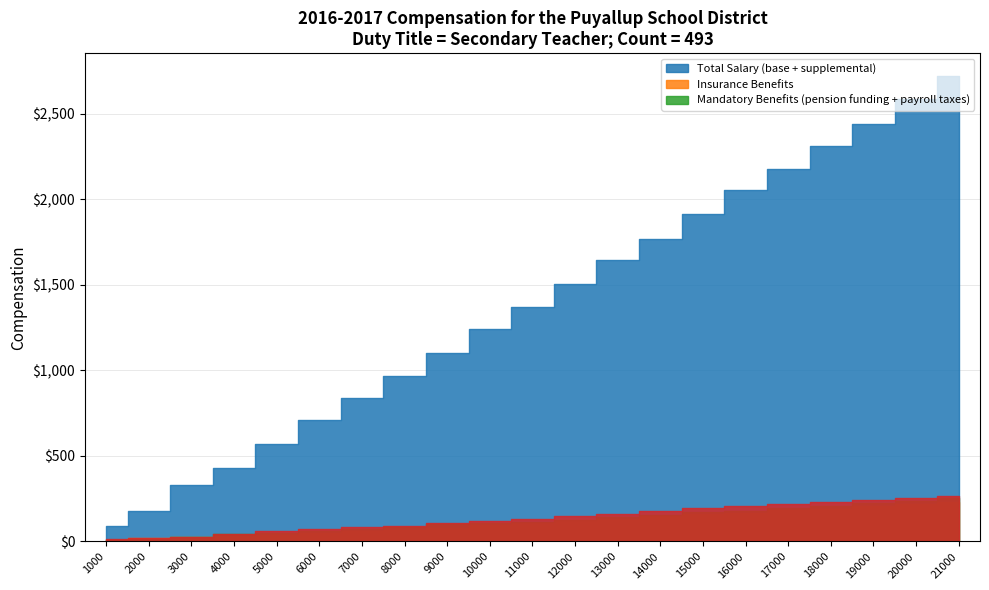

At which label does down reach its minimum?

1000